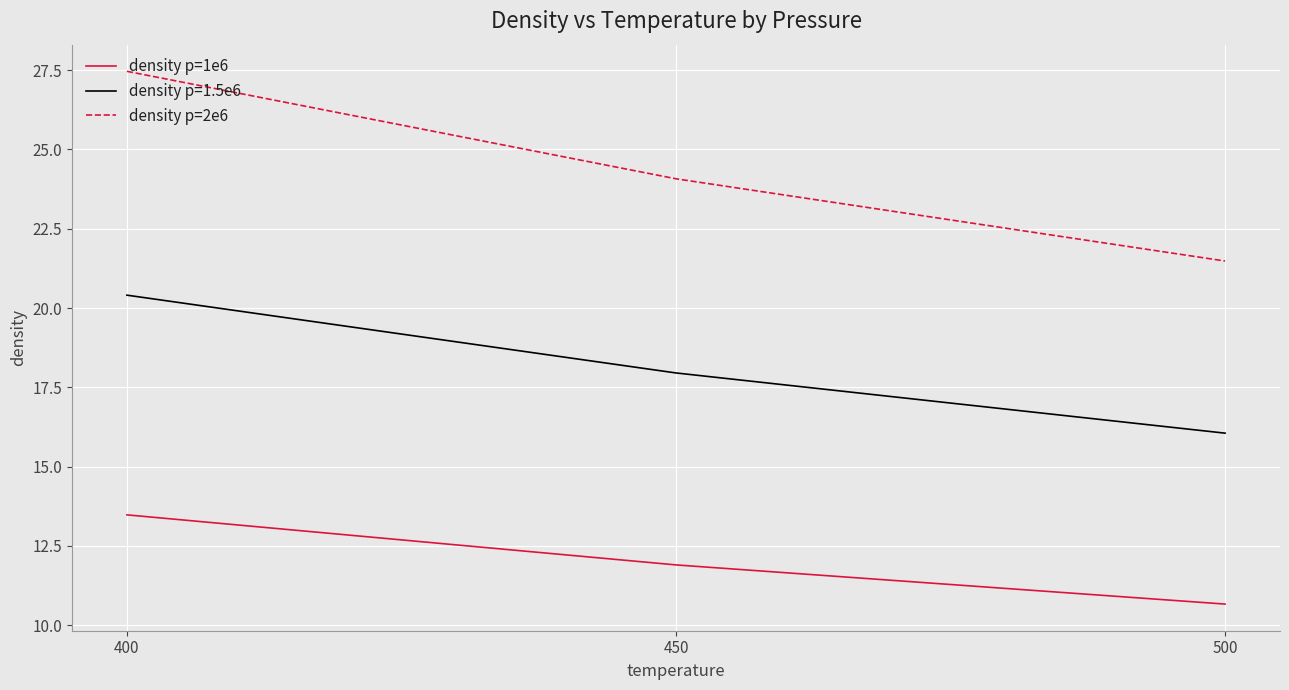

What is the spread (max minus min) of values at 500?

10.8